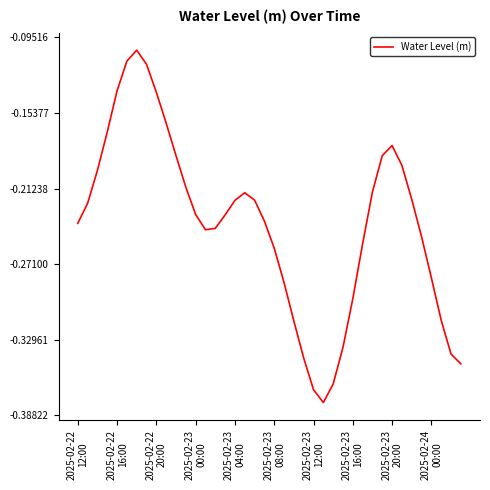

What is the difference between the maximum and minimum values?

0.3